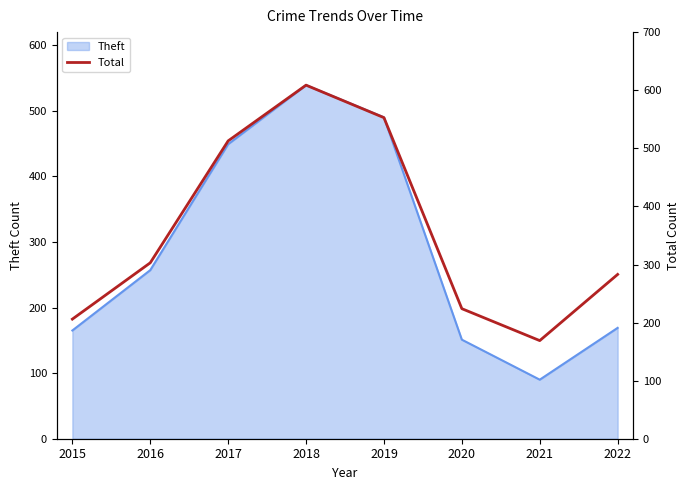

The value of Theft at 2016 is 257. True or false?

True